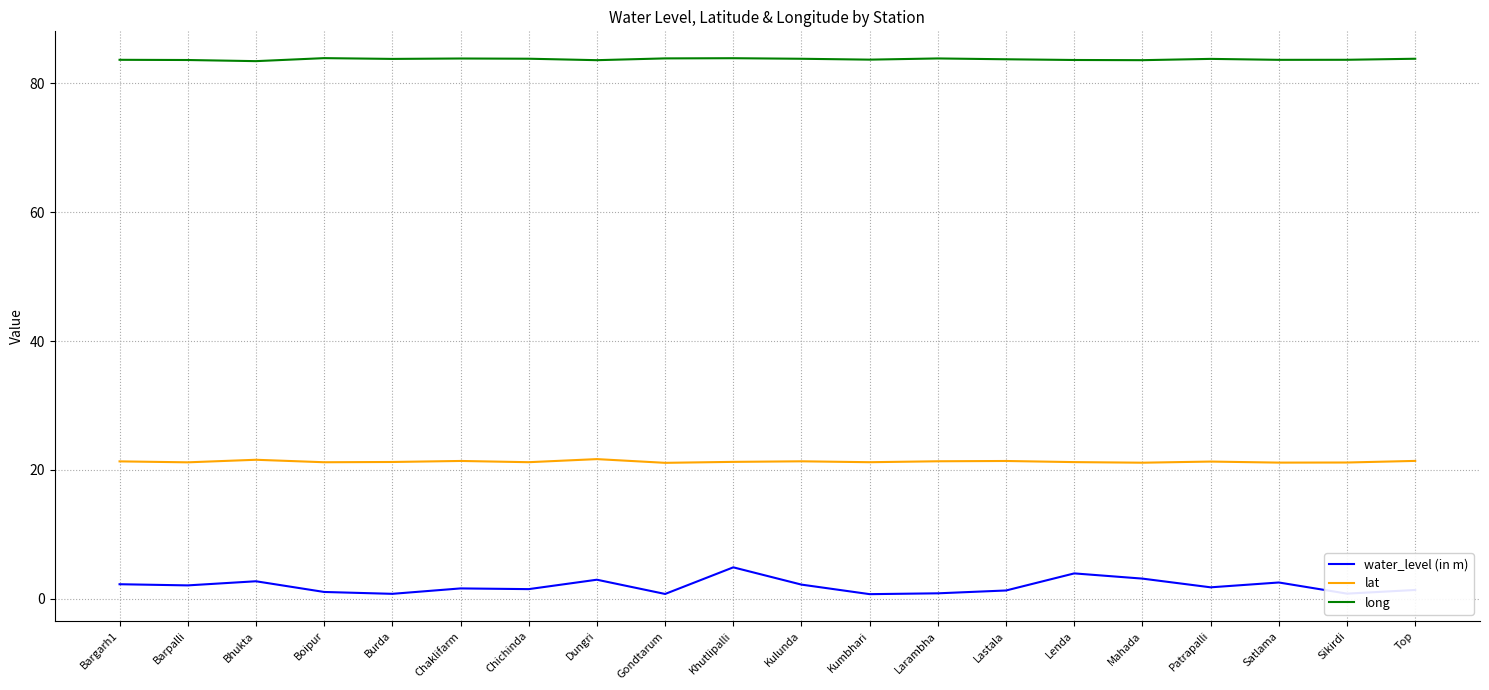

Is the value of lat at Kumbhari greater than the value of long at Lenda?

No